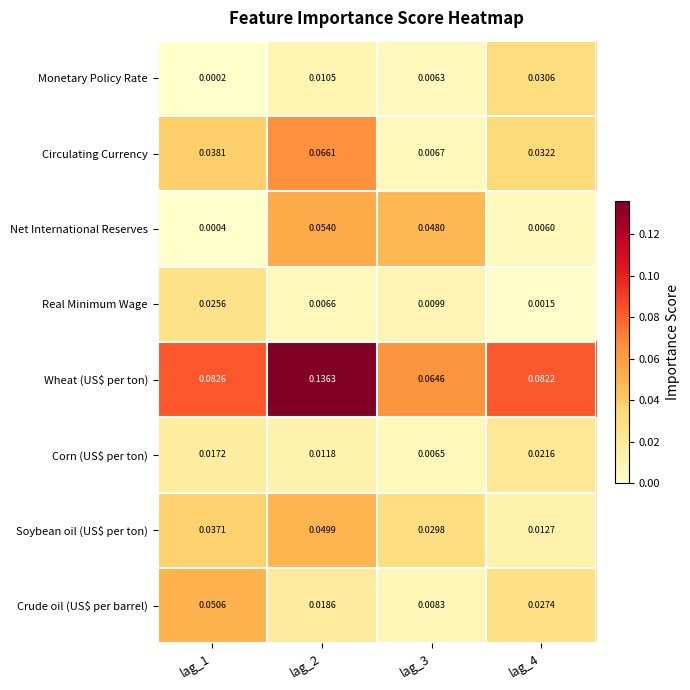

What is the total value across all series at lag_1?

0.3